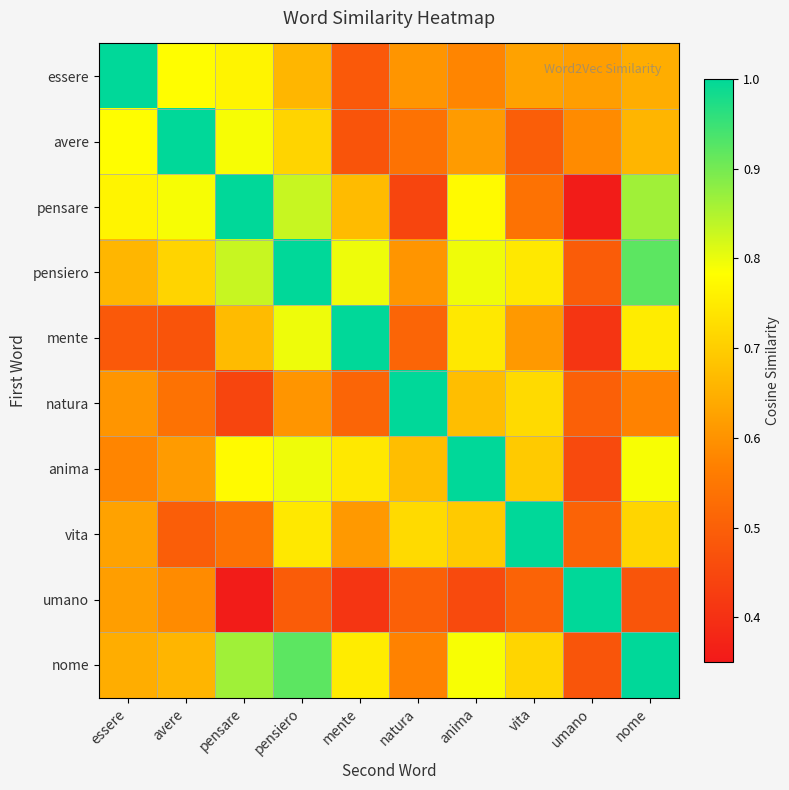

What is the total value across all series at vita?

6.7